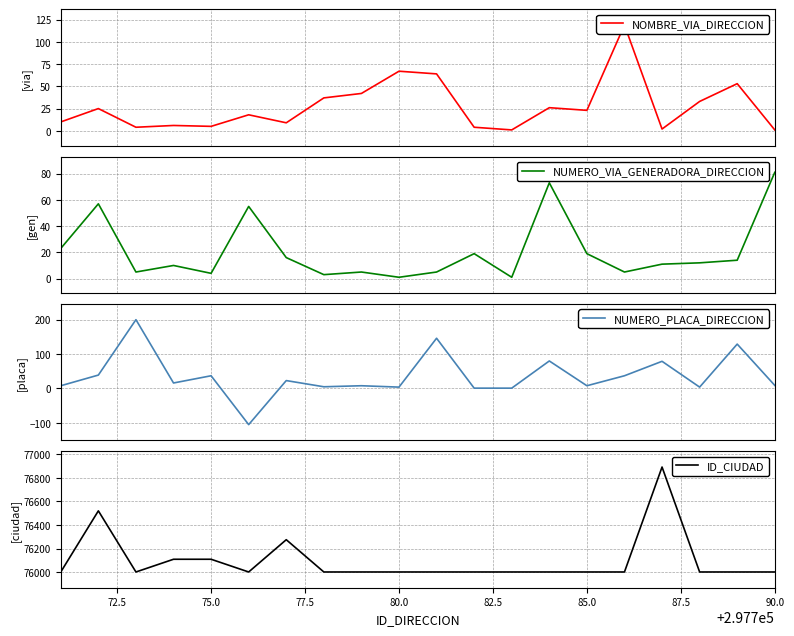

The value of ID_CIUDAD at 90.0 is 50434. True or false?

False